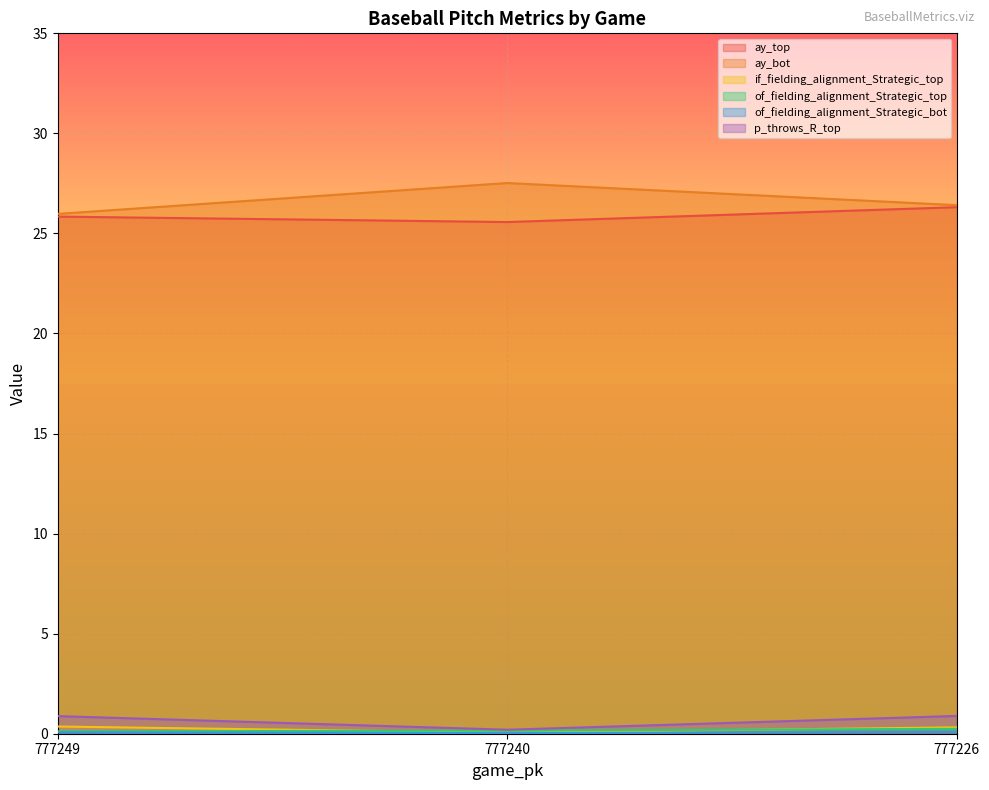

Which series has the widest spread of values?

ay_bot